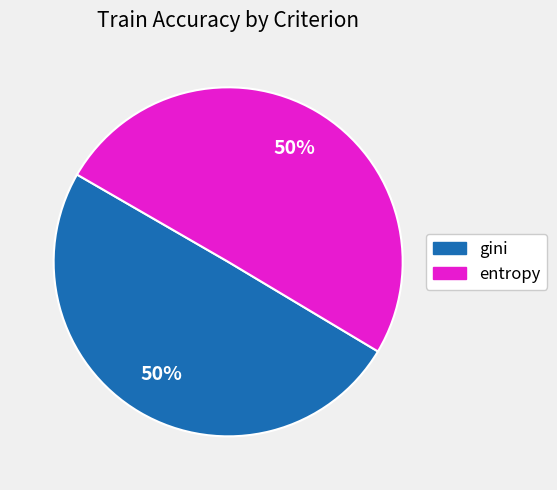

Is the sum of entropy and gini greater than half?

Yes